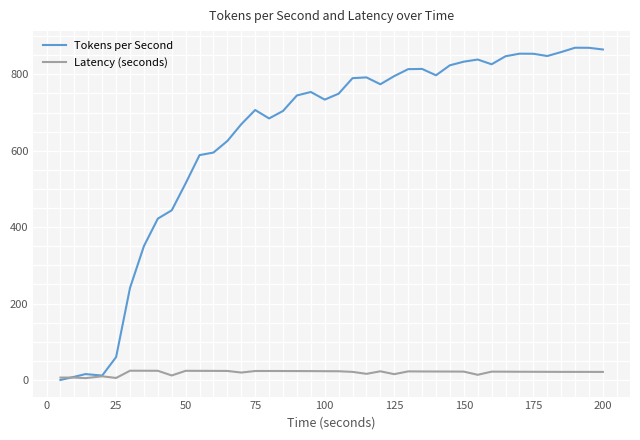

How many values in the Tokens per Second series exceed 753?

20